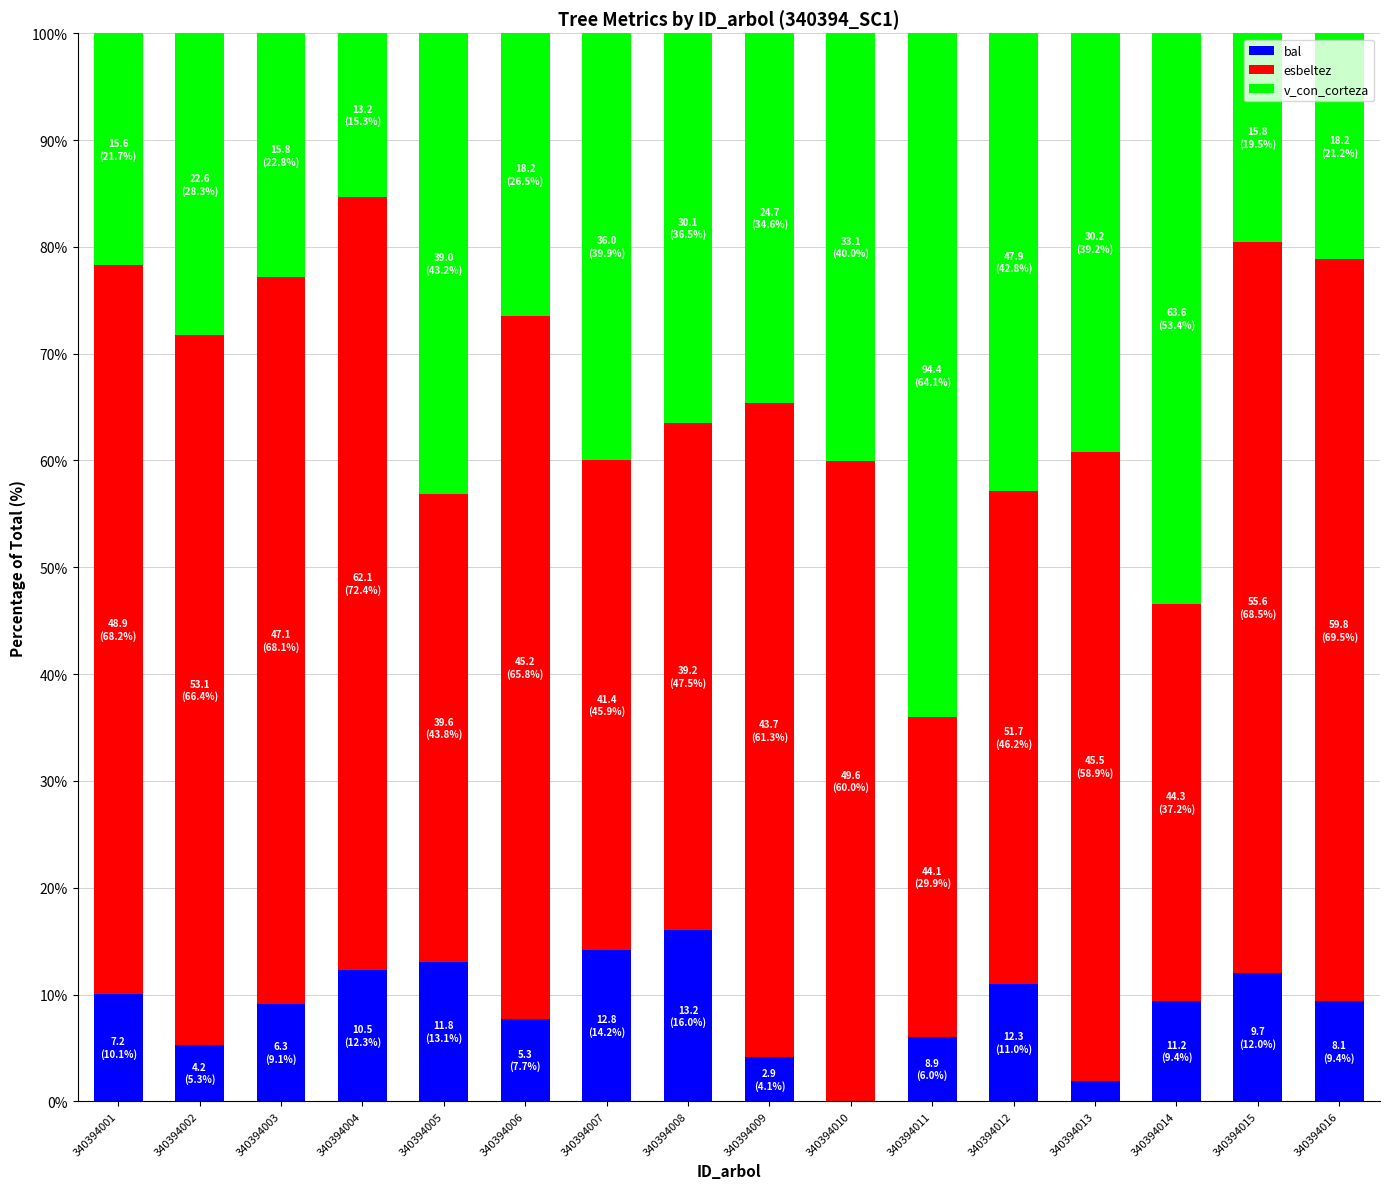

Count the number of categories in the chart.

16